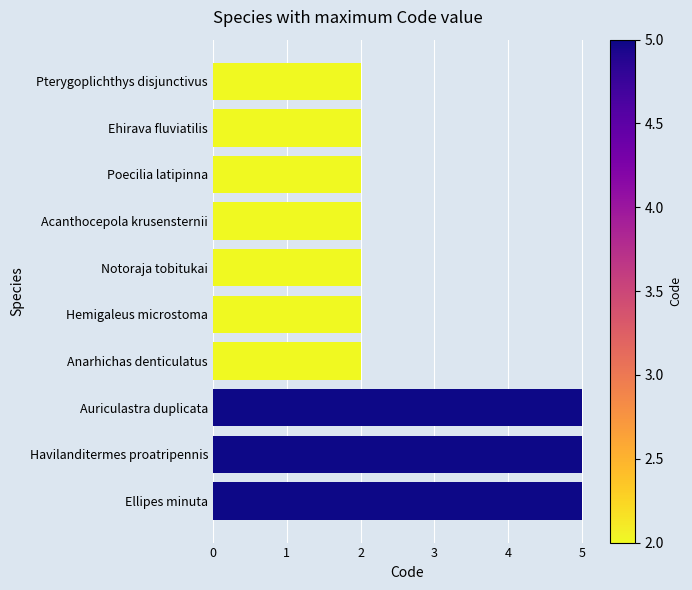

True or false: the data shows 7 at Auriculastra duplicata.

False